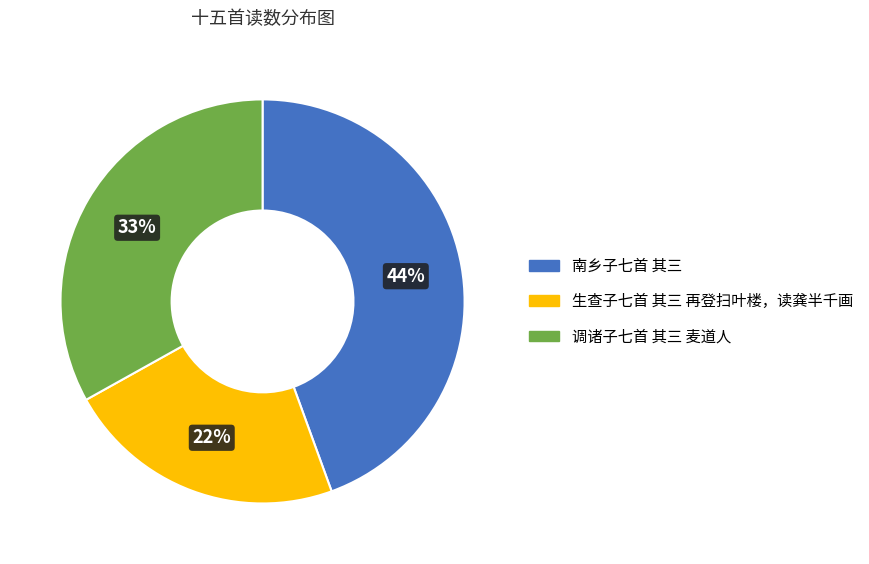

The 生查子七首 其三 再登扫叶楼，读龚半千画 slice represents 22% of the pie. True or false?

True